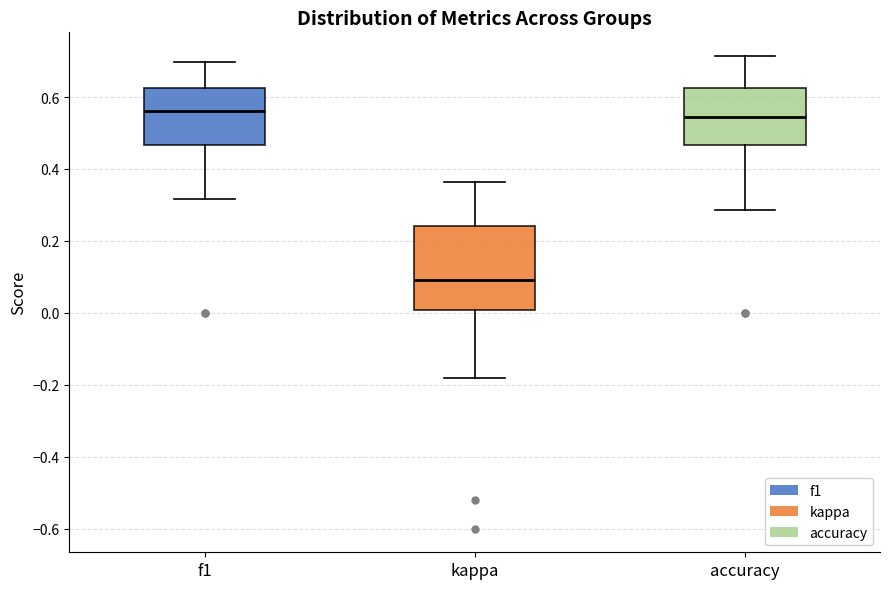

Where does the upper whisker of the box for accuracy end on the y-axis? The values are not printed on the chart, so give them approximately, as read against the axis.

0.72